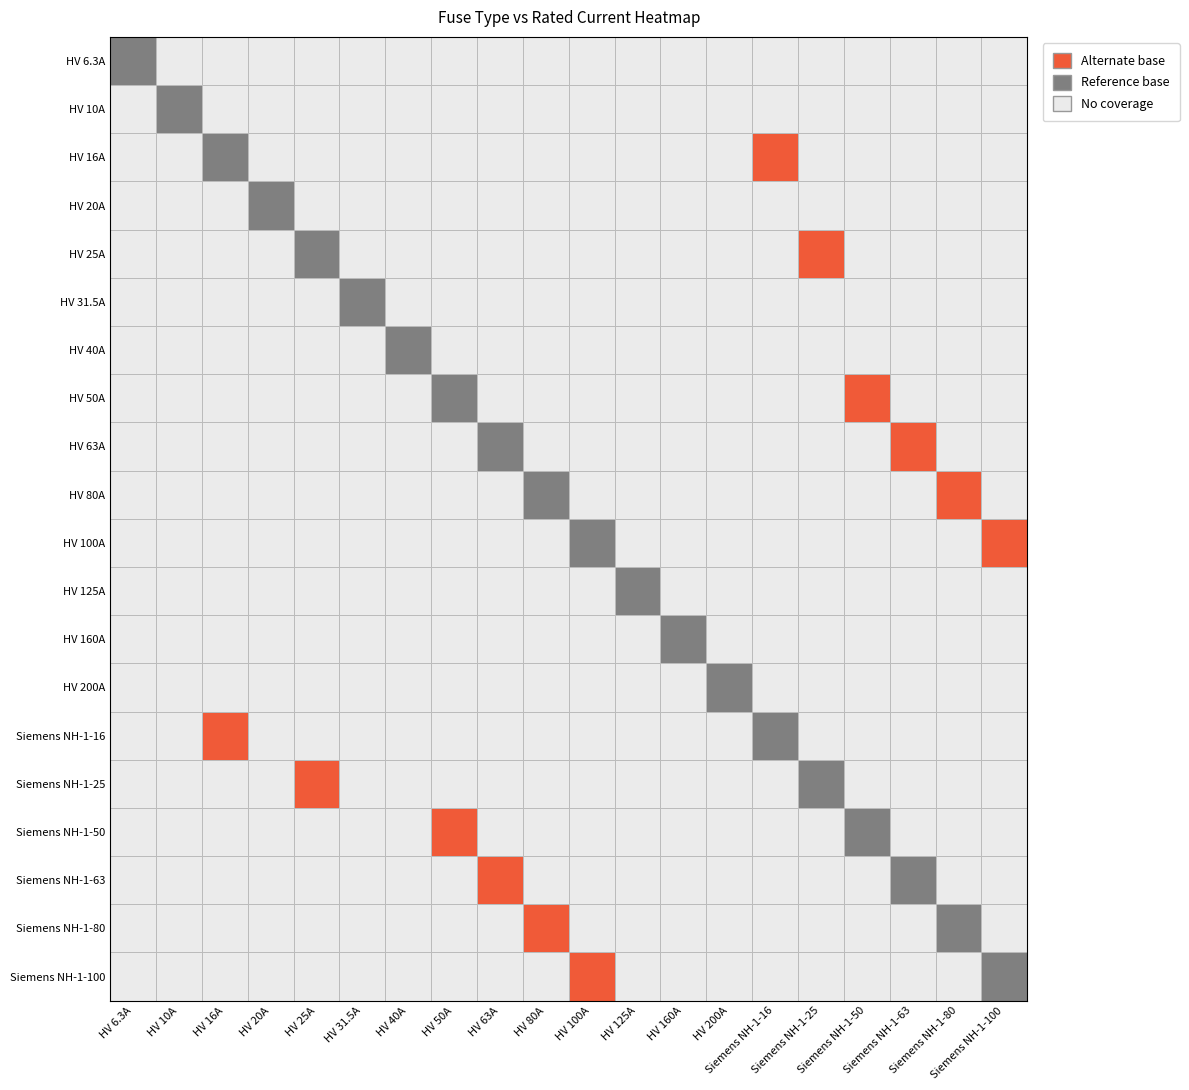

What is the greatest value displayed?

200.0